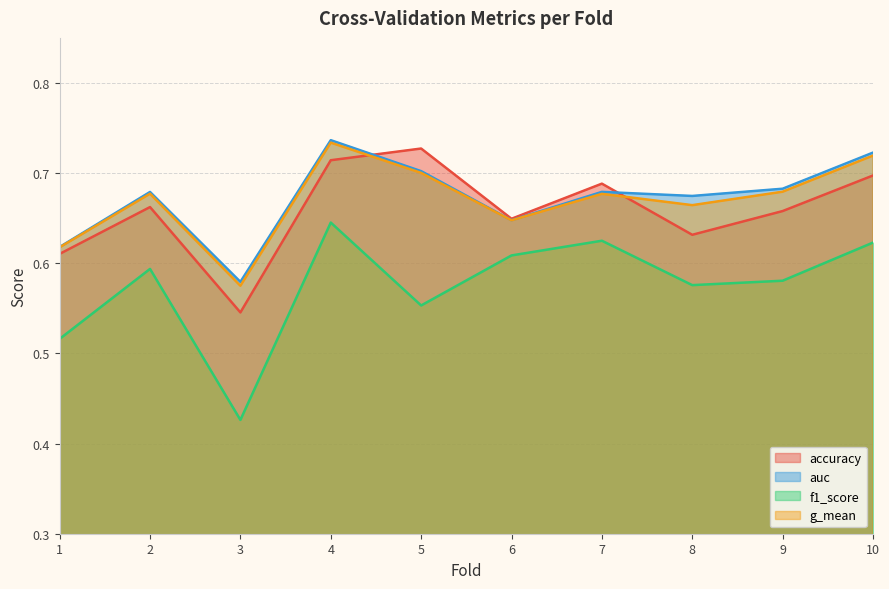

What value does the accuracy series have at 8?

0.6